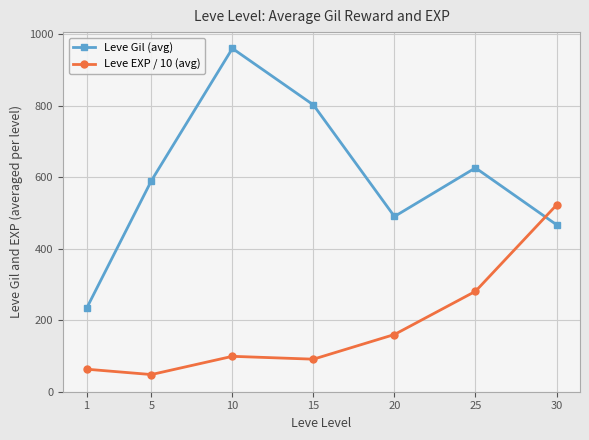

Count the number of data series in this chart.

2